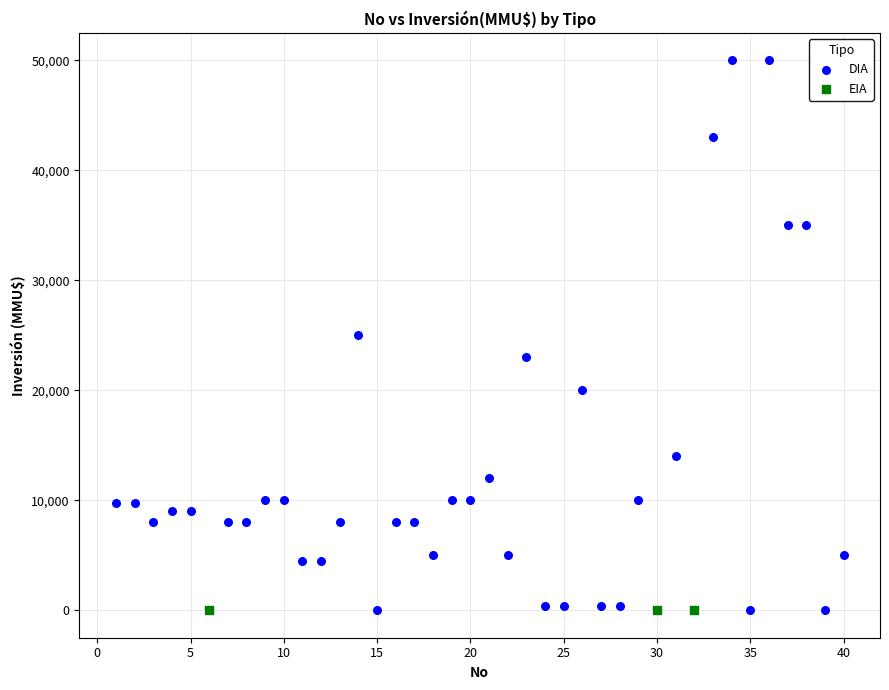

Which series contains the highest Y value?

DIA